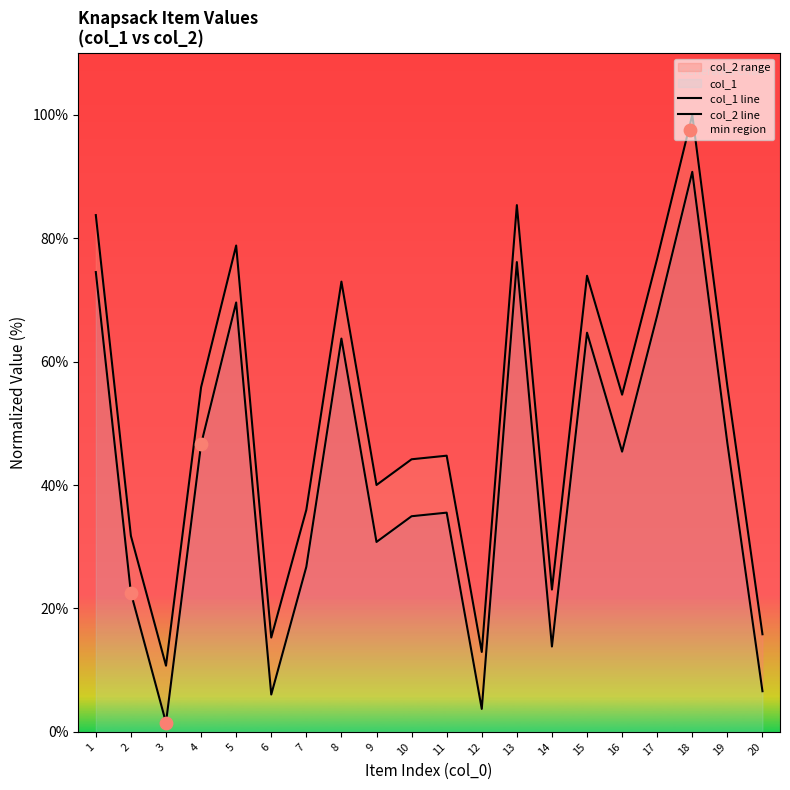

At how many categories does at least one series exceed 9?

20